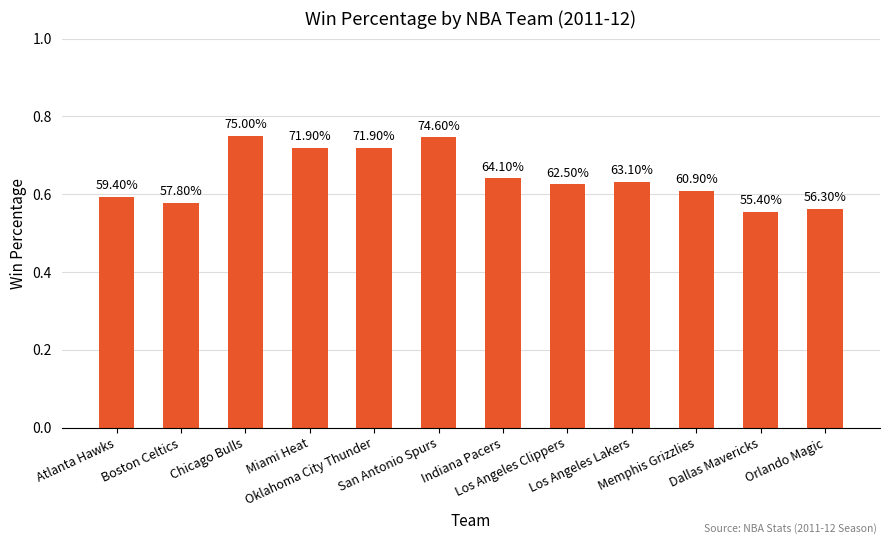

What position from the left is San Antonio Spurs?

6